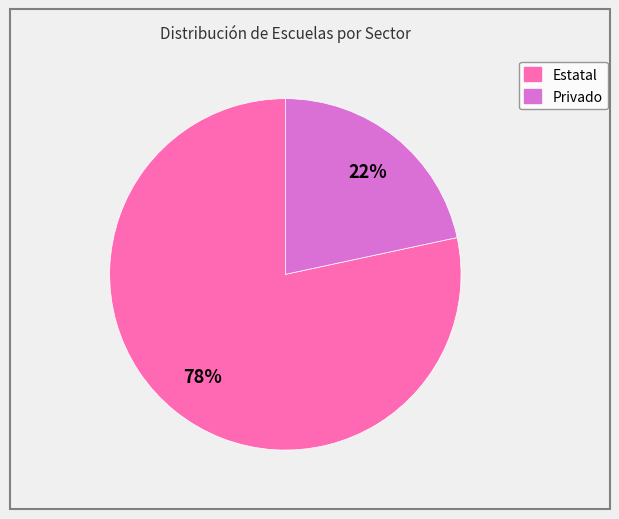

To the nearest percent, what is the average slice percentage?

50%